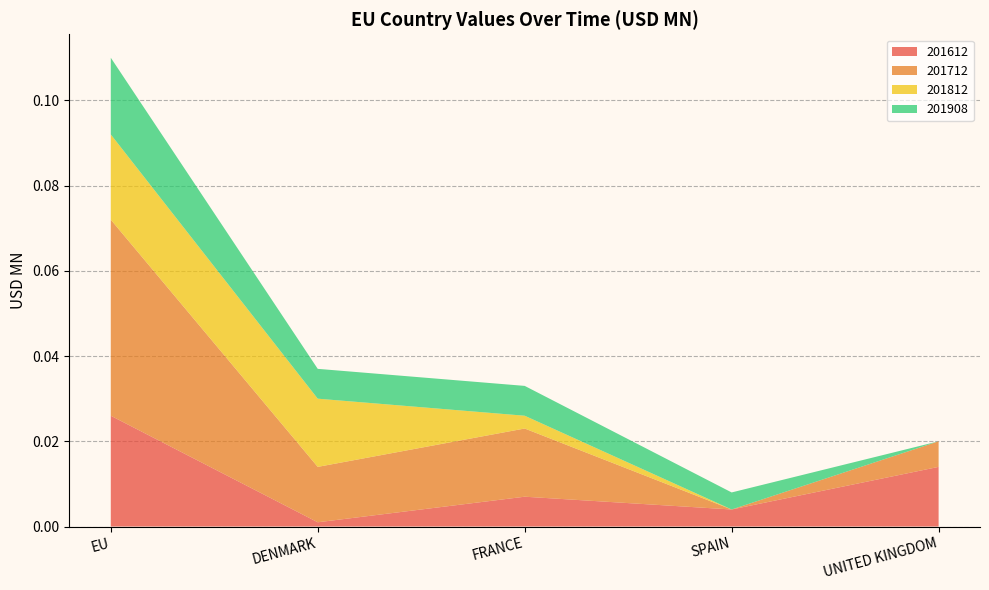

At which label does 201612 reach its peak?

EU